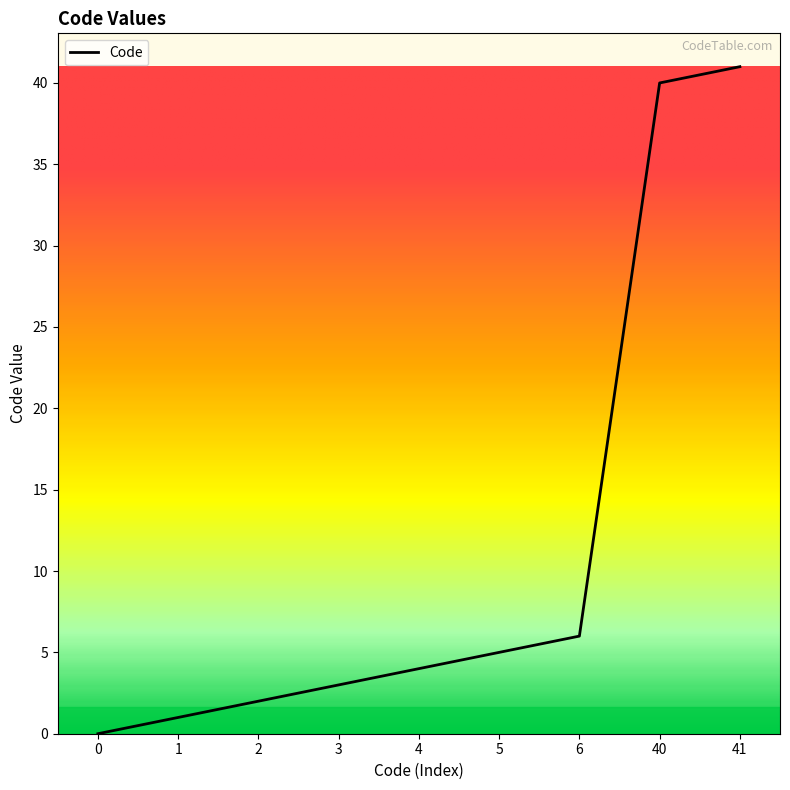

Read the value at 5.

5